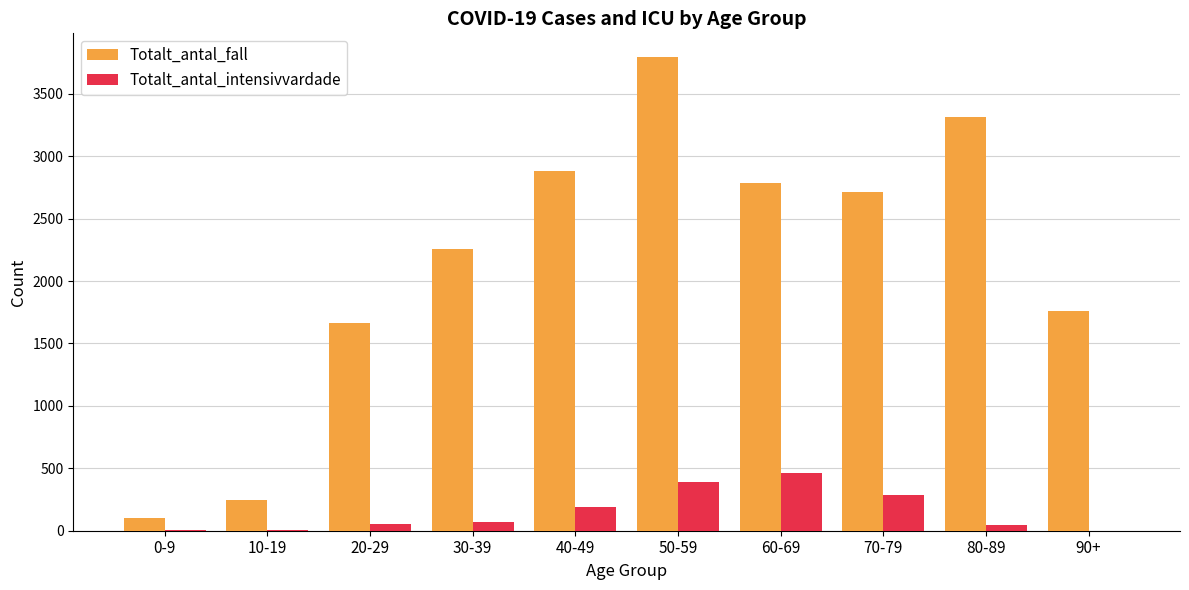

At which category does the chart reach its peak across all series?

50-59